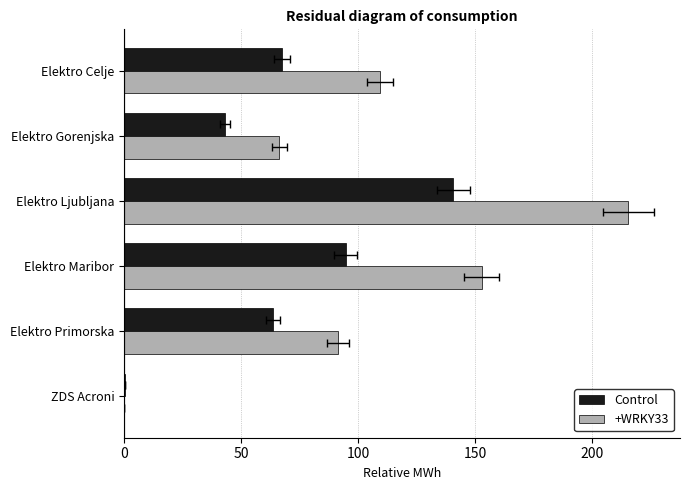

True or false: +WRKY33 has a value of 43.7 at Elektro Maribor.

False